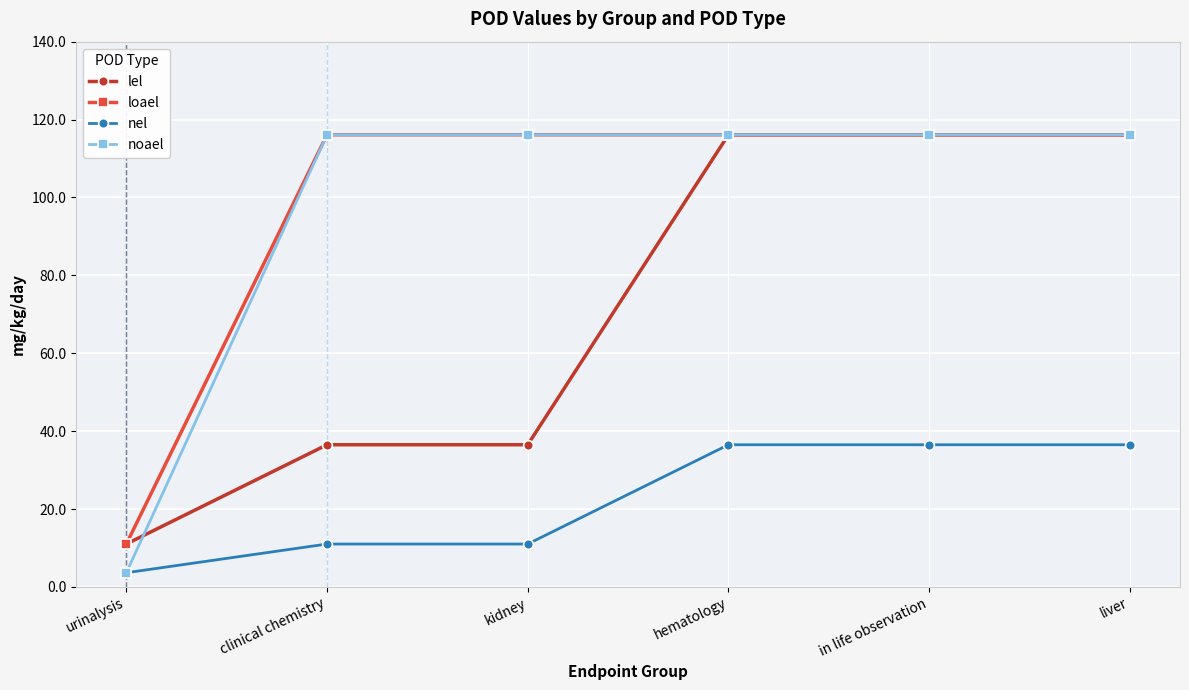

True or false: nel and loael intersect in this chart.

False